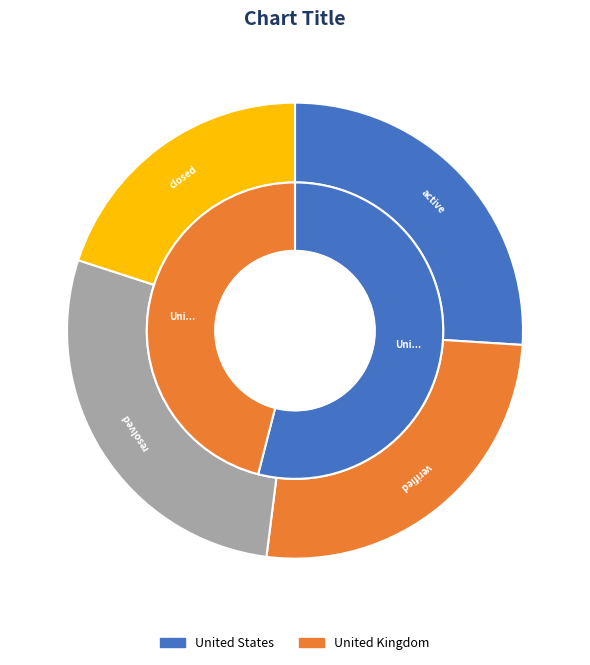

Do active and resolved together represent more than half of the pie?

Yes